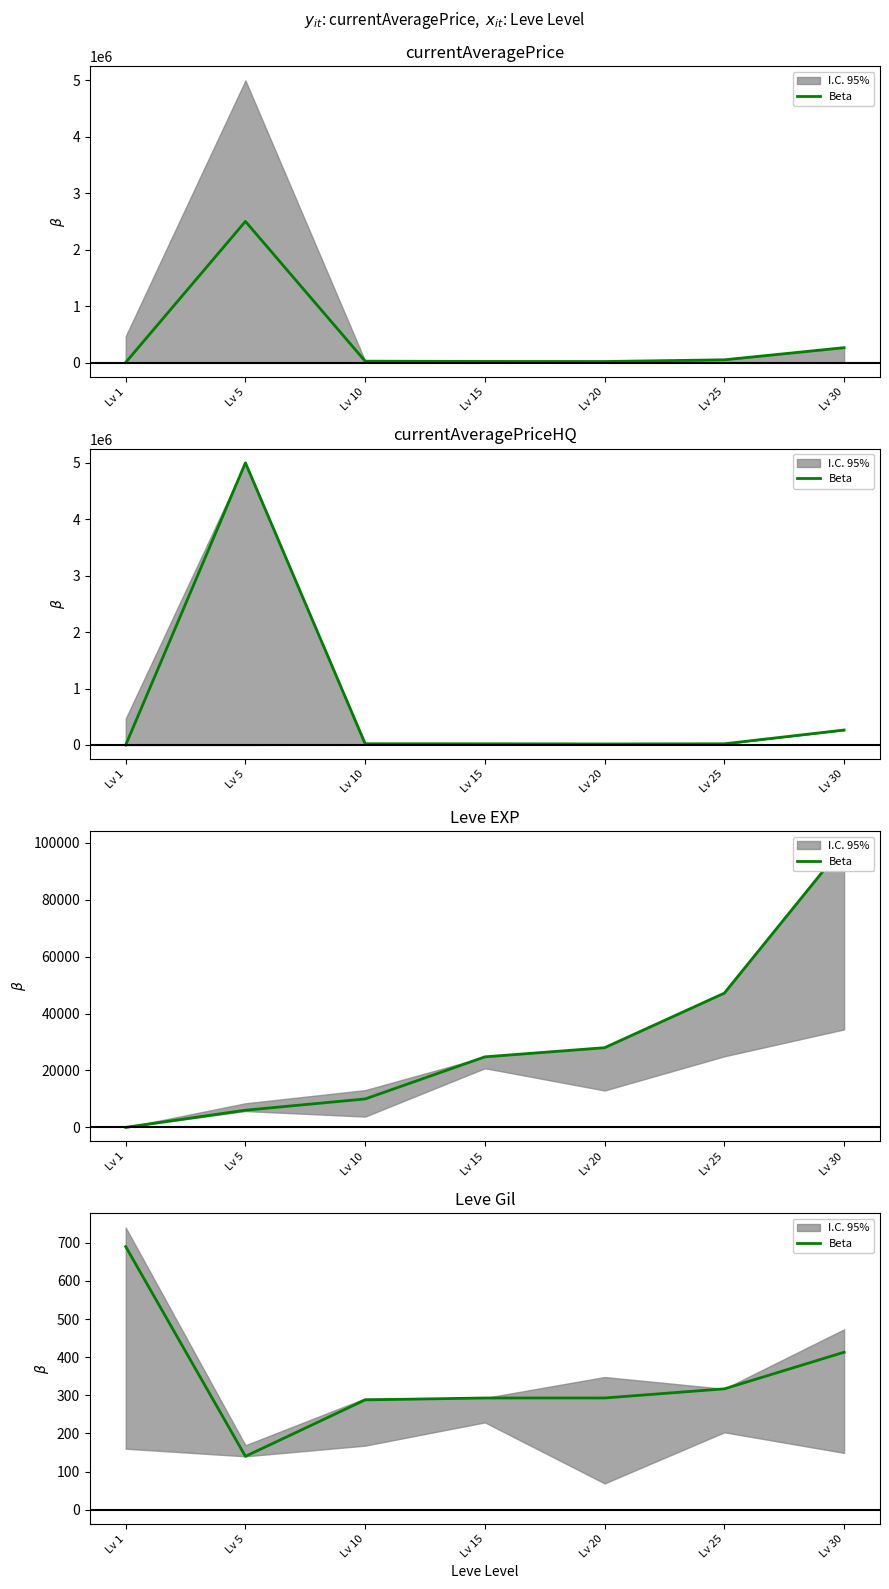

What is the ratio of the value at Lv 25 to the value at Lv 30?

0.8